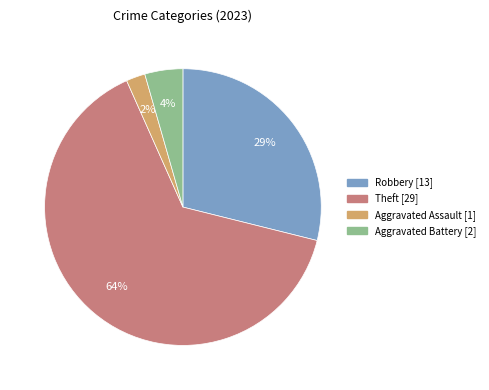

To the nearest percent, what is the average slice percentage?

25%